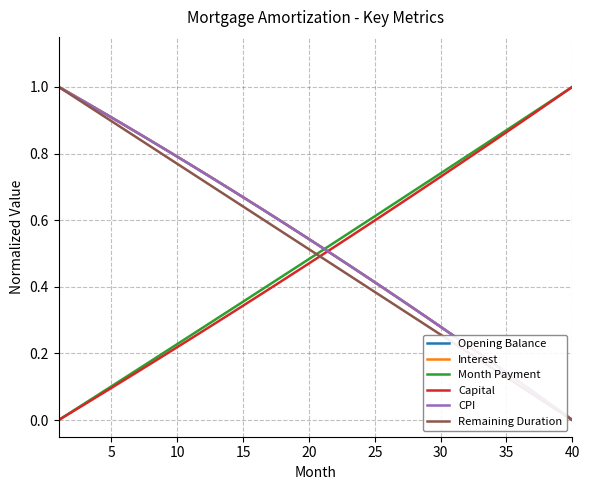

What is the sum of all CPI values?

20.8